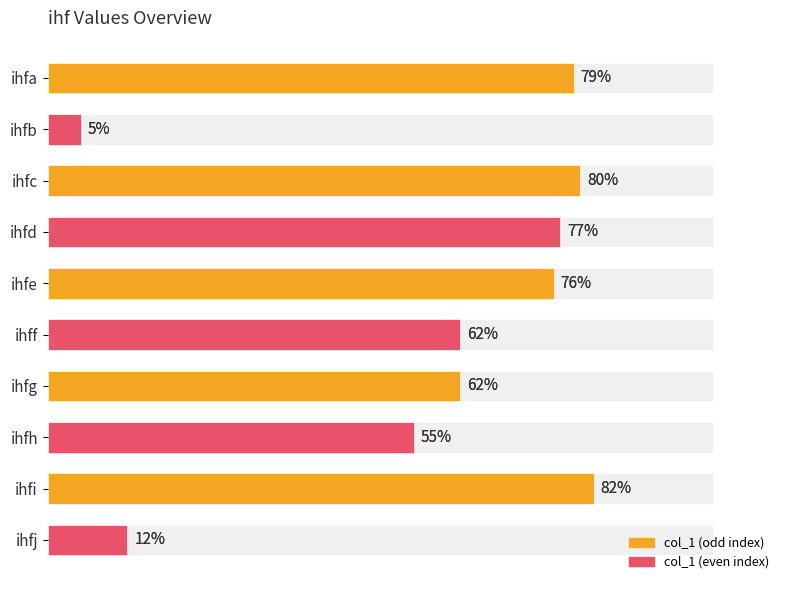

What is the average value?

59